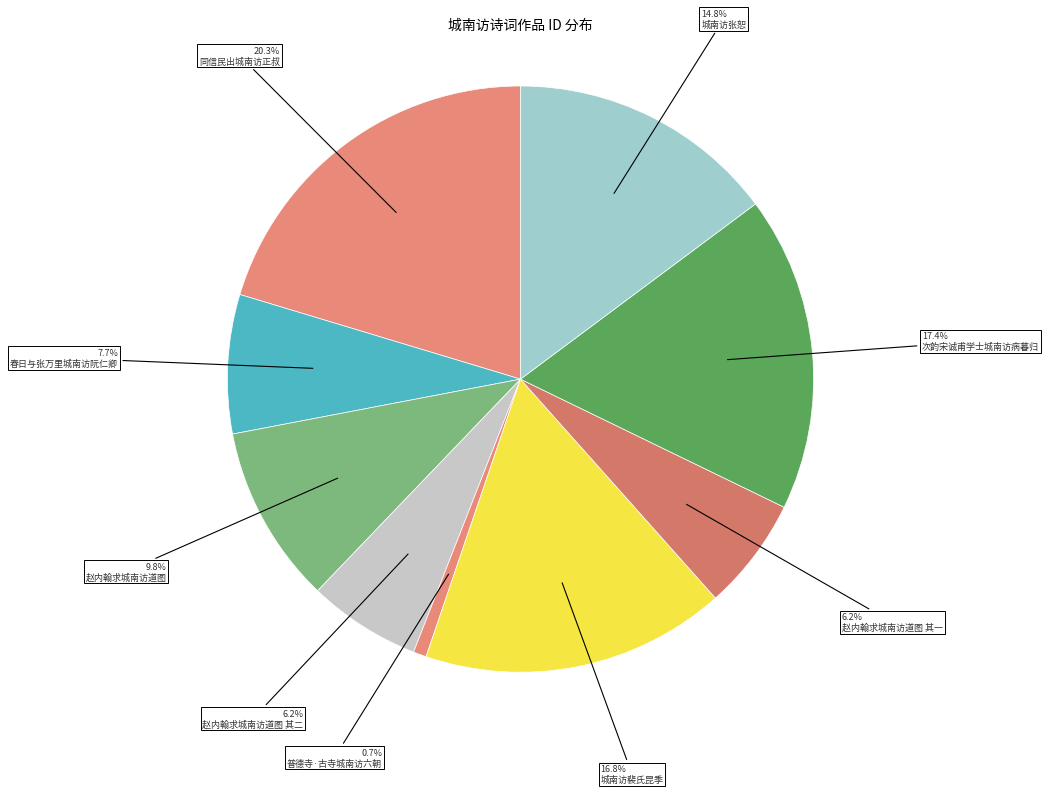

Count the number of slices in the pie.

9